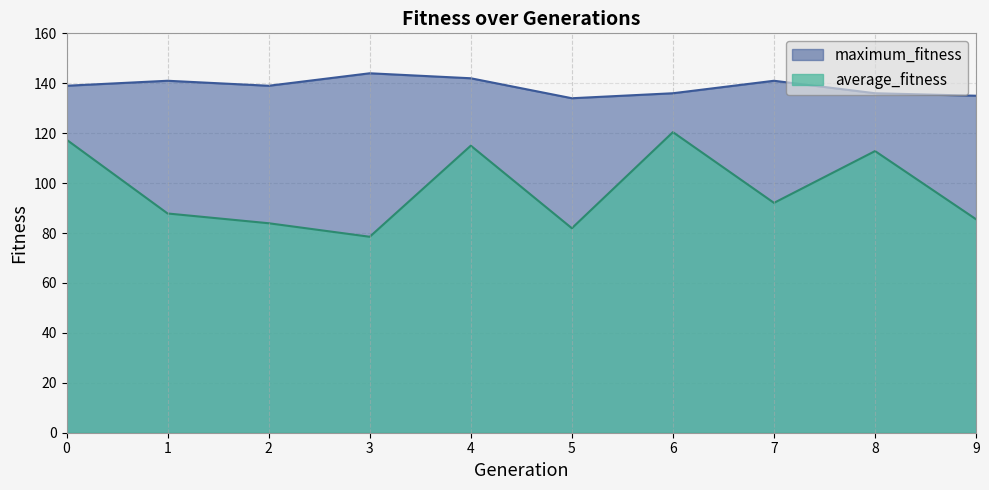

Where does the maximum_fitness series first go above 139?

1